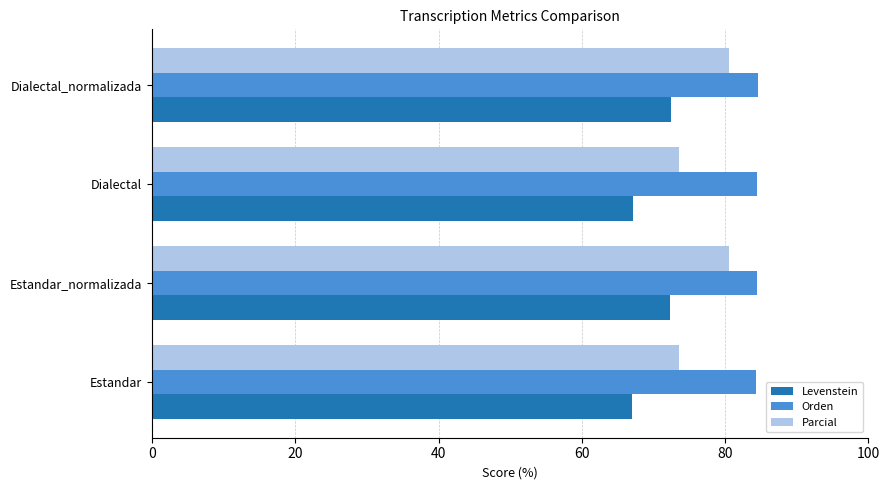

What are all the series names shown in the legend?

Levenstein, Orden, Parcial